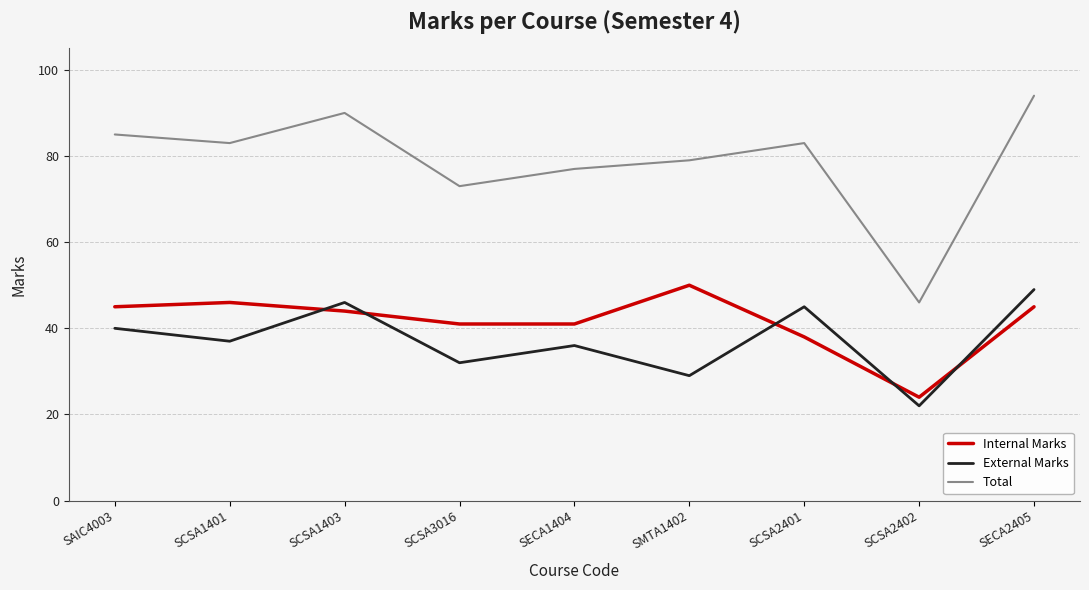

Does the chart display data point markers on the line(s)?

No